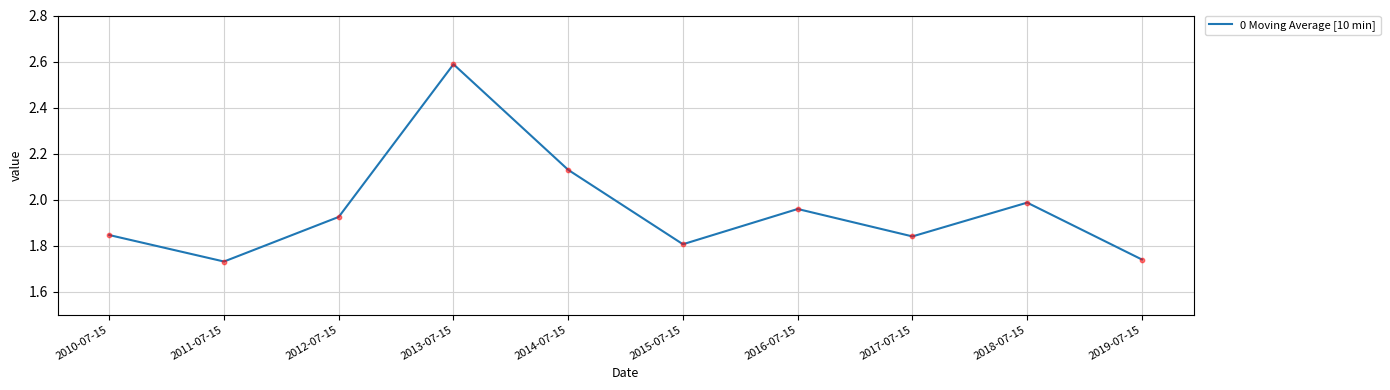

Approximately how many times larger is the value at 2018-07-15 compared to 2016-07-15?

1.0